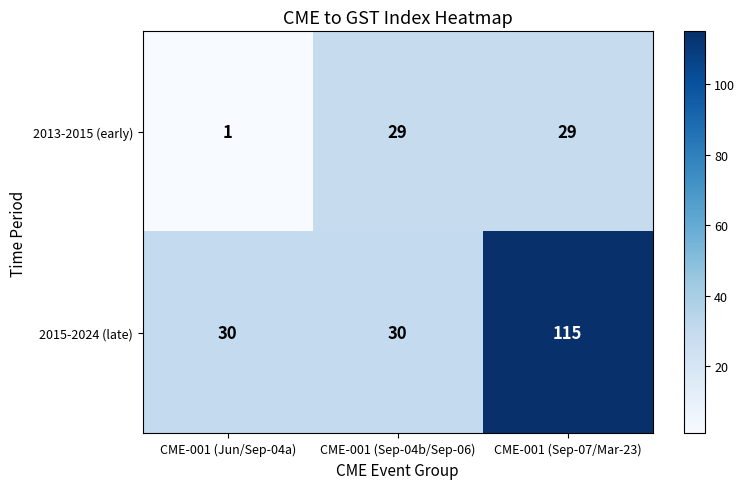

List the series in order of their overall mean, lowest first.

2013-2015 (early), 2015-2024 (late)